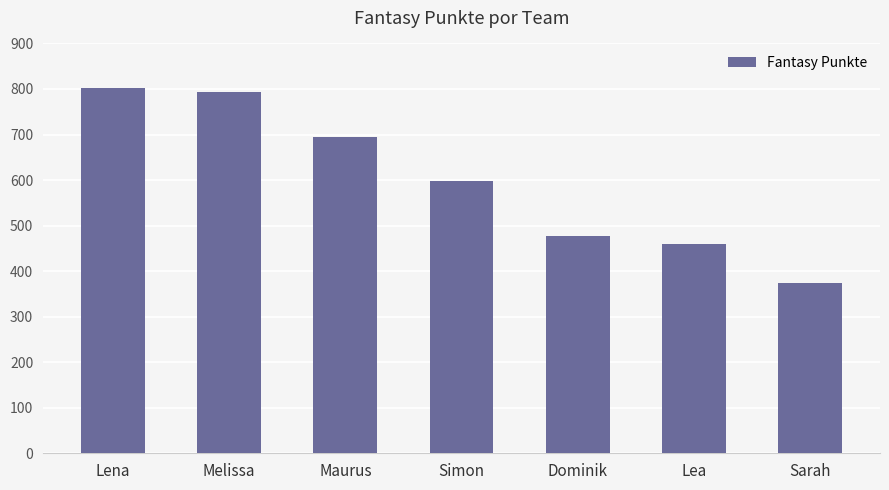

List the labels in order of value, largest first.

Lena, Melissa, Maurus, Simon, Dominik, Lea, Sarah